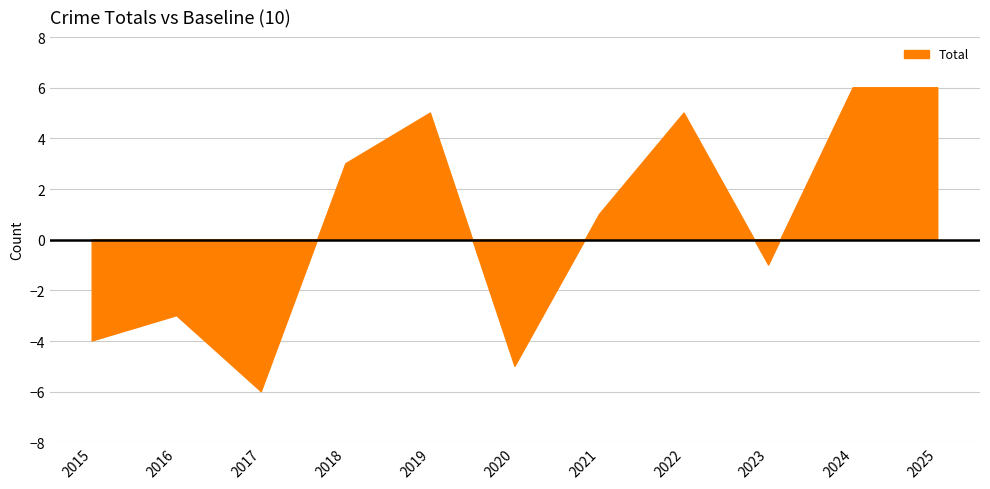

How many interior local peaks (higher than both neighbors) does the data have?

3